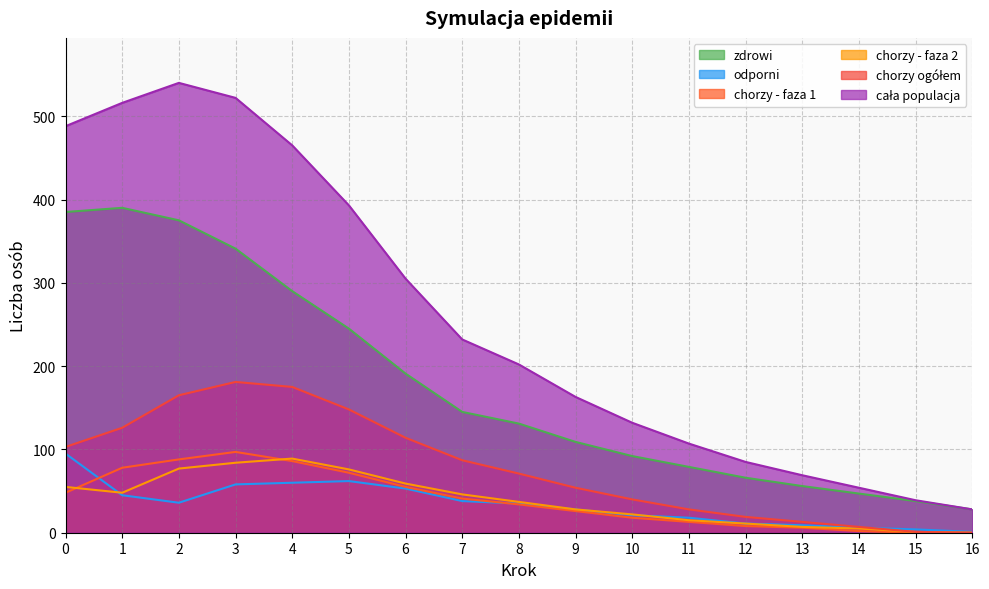

Which series has the widest spread of values?

cała populacja